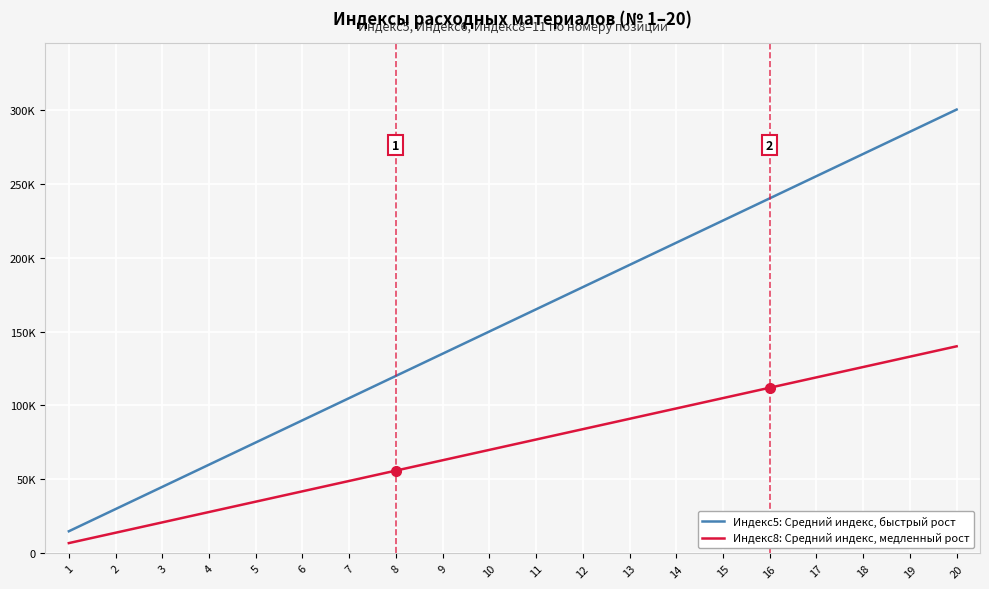

What are all the series names shown in the legend?

Индекс5: Средний индекс, быстрый рост, Индекс8: Средний индекс, медленный рост